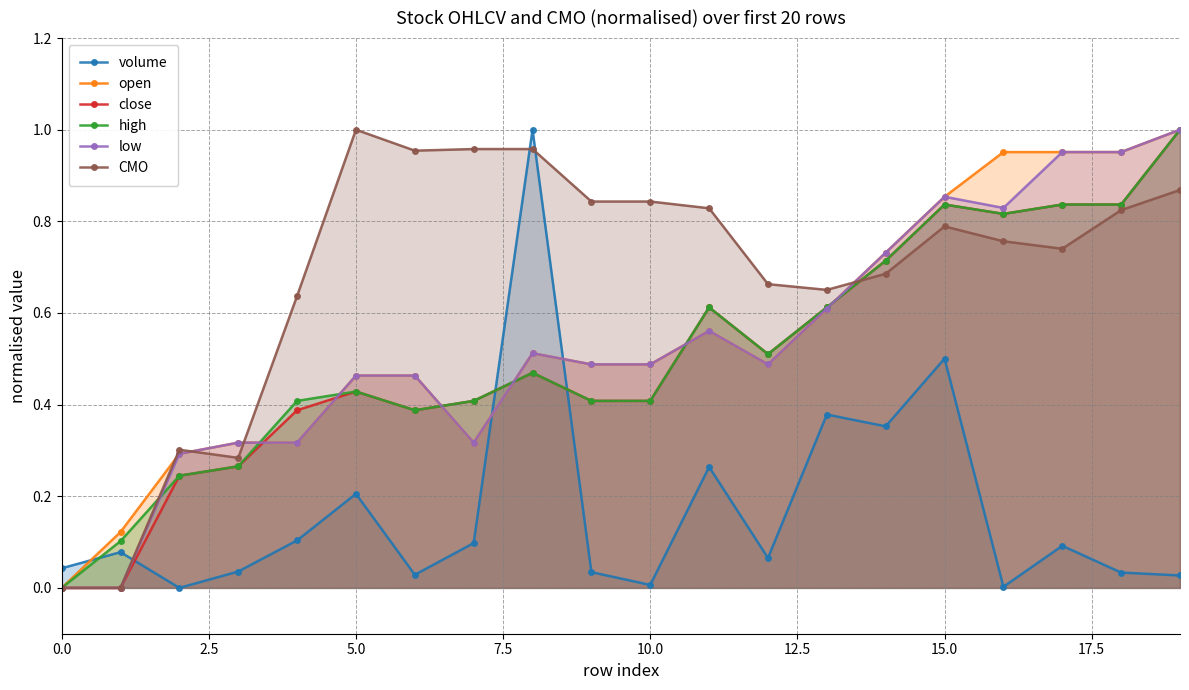

Which series has the largest total across all categories?

CMO